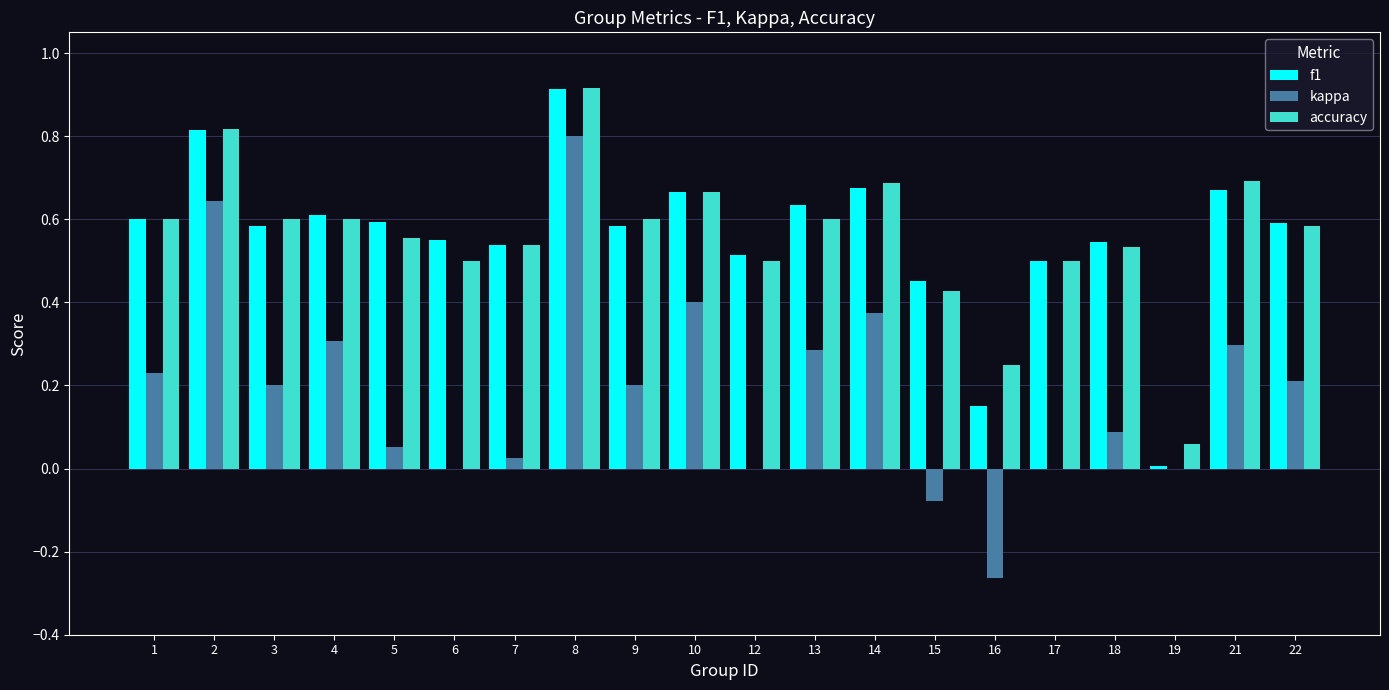

What is the sum of all kappa values?

3.8